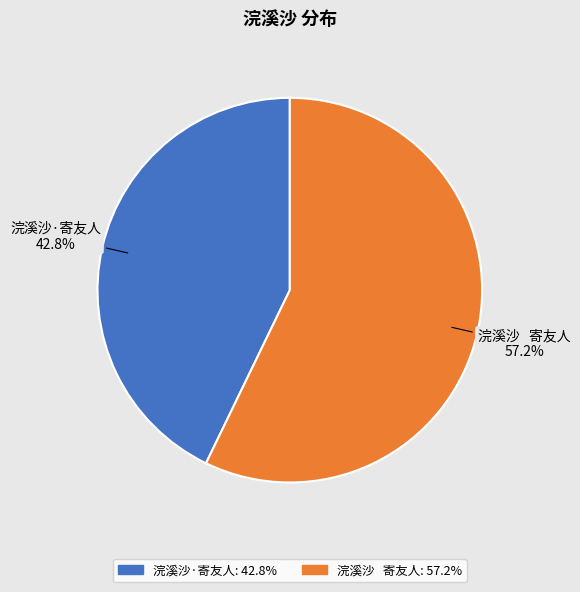

Rank the categories by value from highest to lowest.

浣溪沙 寄友人, 浣溪沙·寄友人